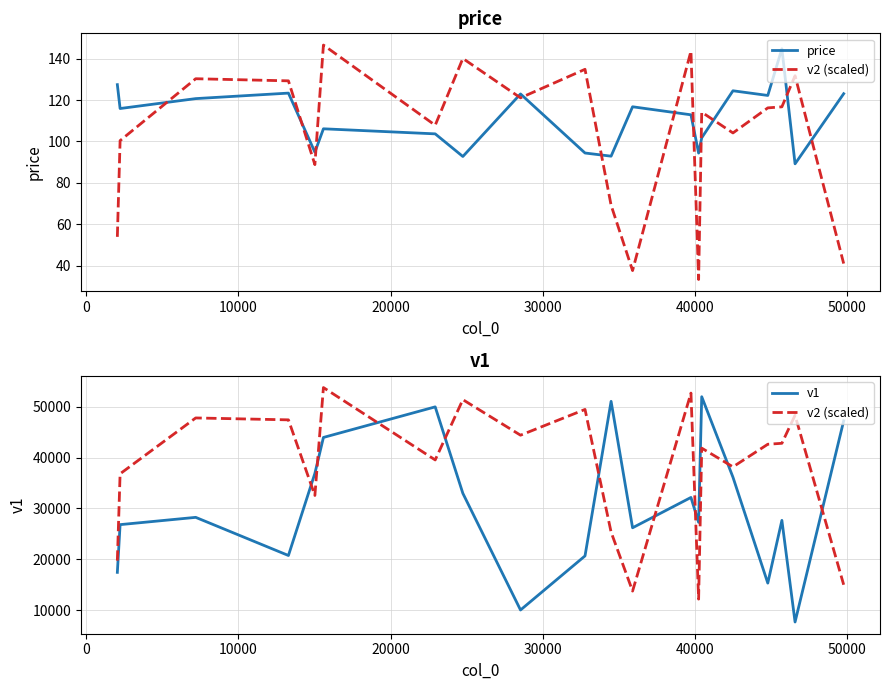

What is the value of the price point at the 10th from the left?

94.4